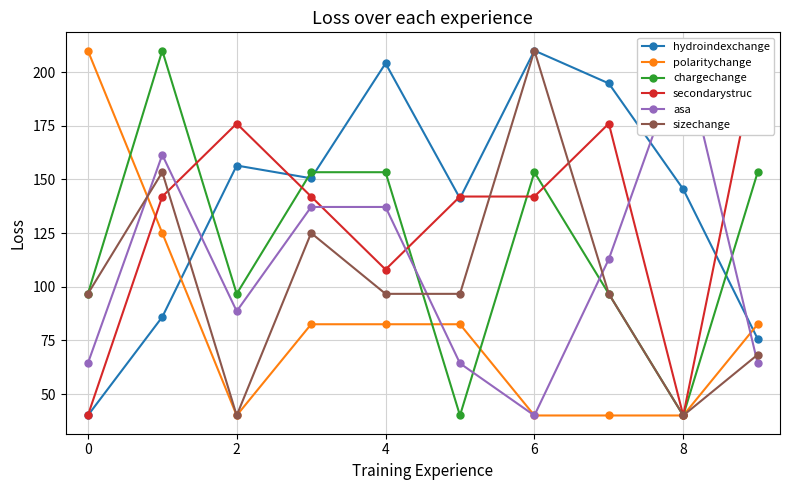

True or false: secondarystruc and hydroindexchange intersect in this chart.

True